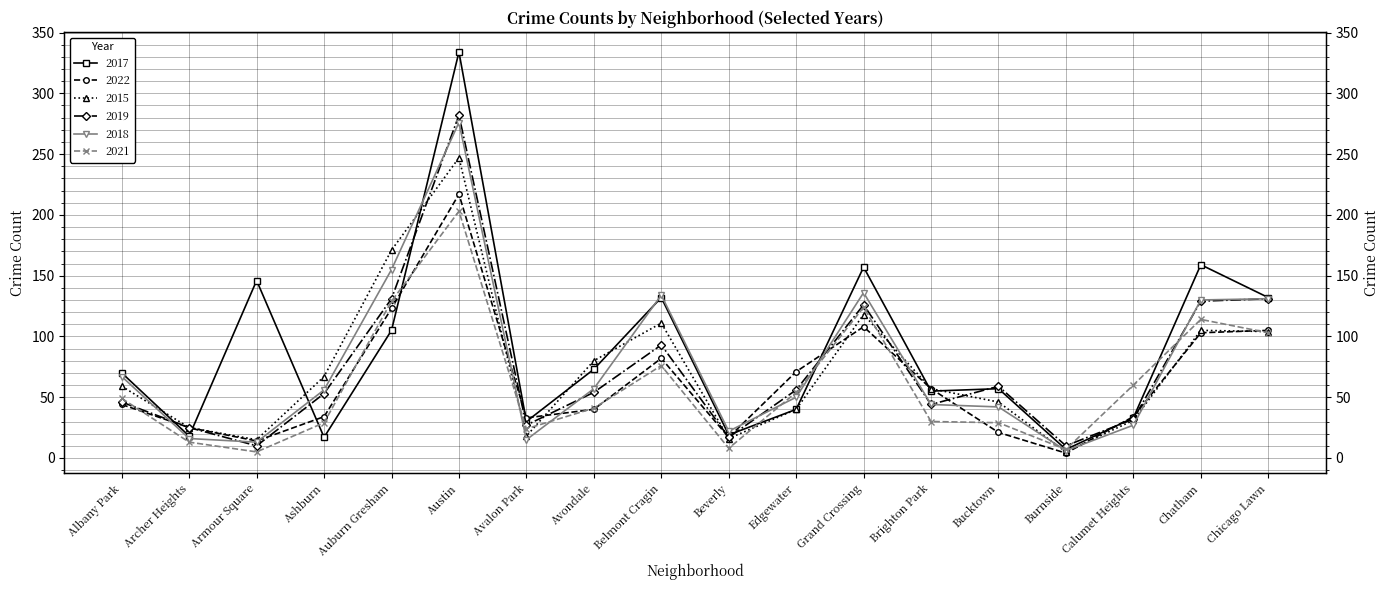

At which label does 2015 reach its minimum?

Burnside